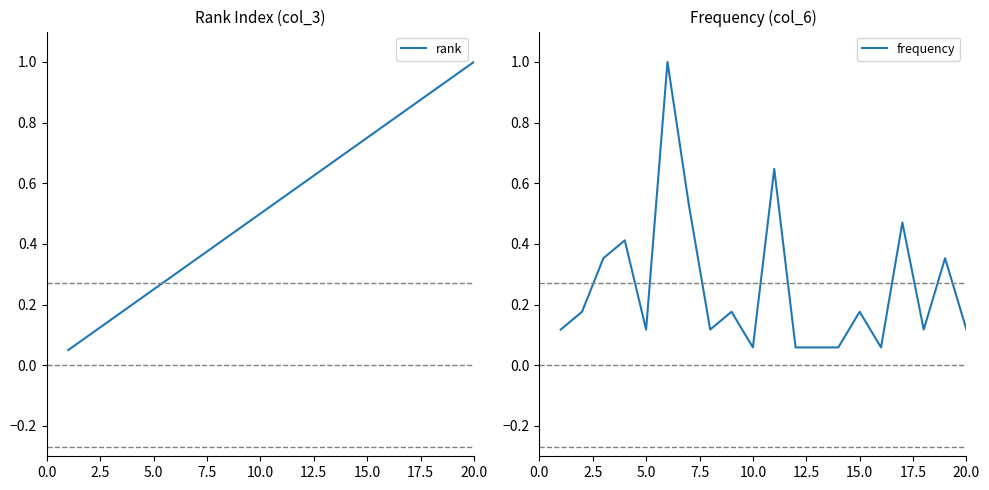

Is it true that rank equals 1.0 at 20.0?

True